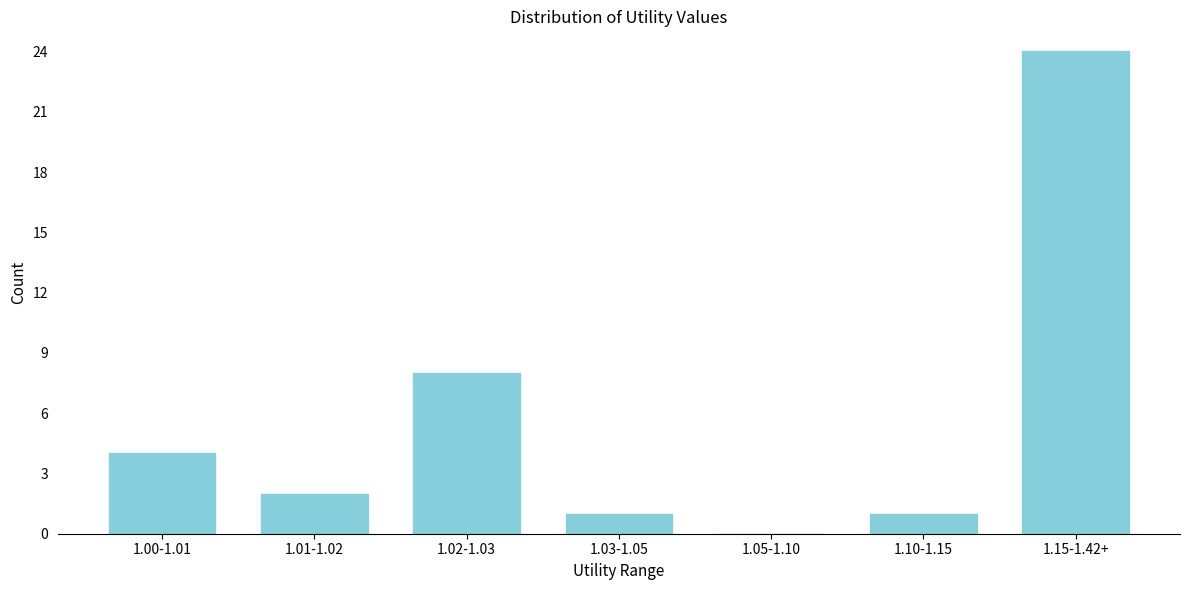

Reading left to right, extract all data points from this chart.

1.00-1.01=4	1.01-1.02=2	1.02-1.03=8	1.03-1.05=1	1.05-1.10=0	1.10-1.15=1	1.15-1.42+=24